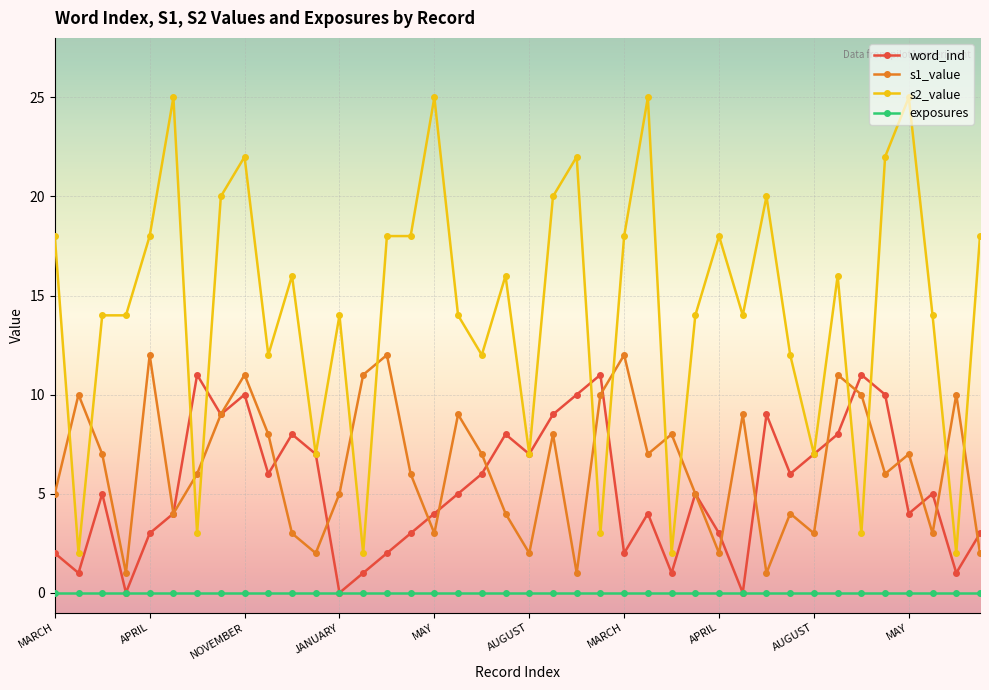

Rank the series by their maximum value, from highest to lowest.

s2_value, s1_value, word_ind, exposures